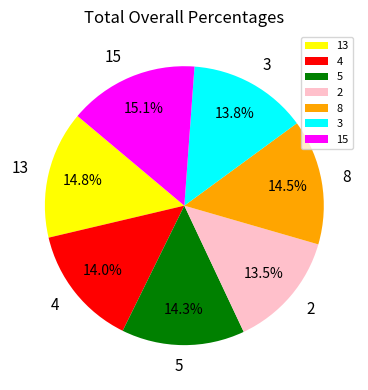

Is there any slice that represents more than half of the pie?

No